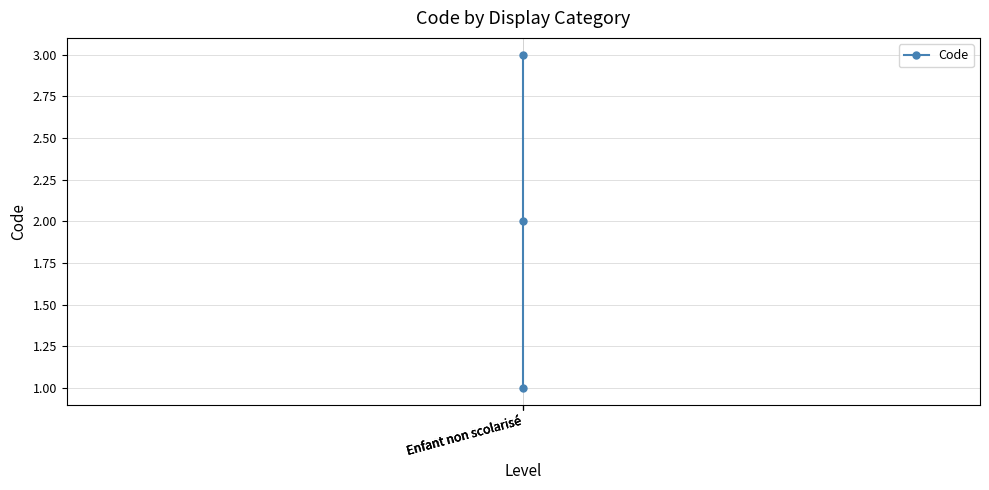

What is the change in value from Enfant non scolarisé to Enfant non scolarisé?

+2